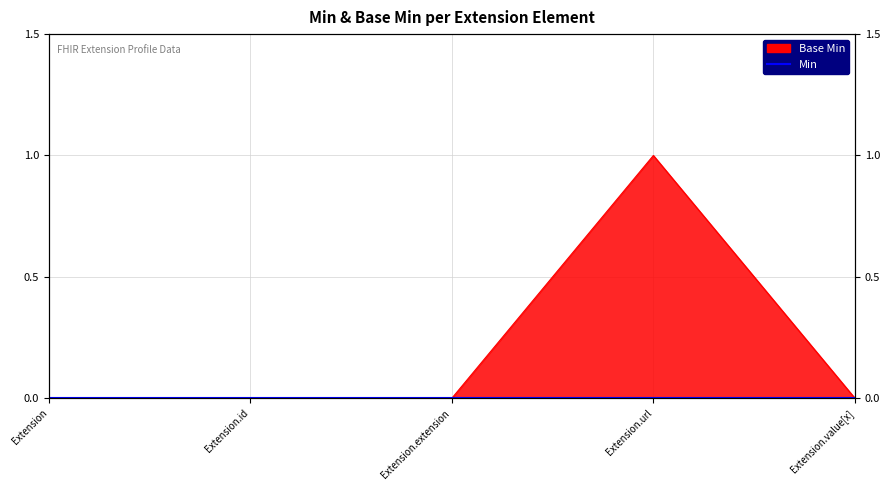

Which label corresponds to the largest value in the chart?

Extension.url